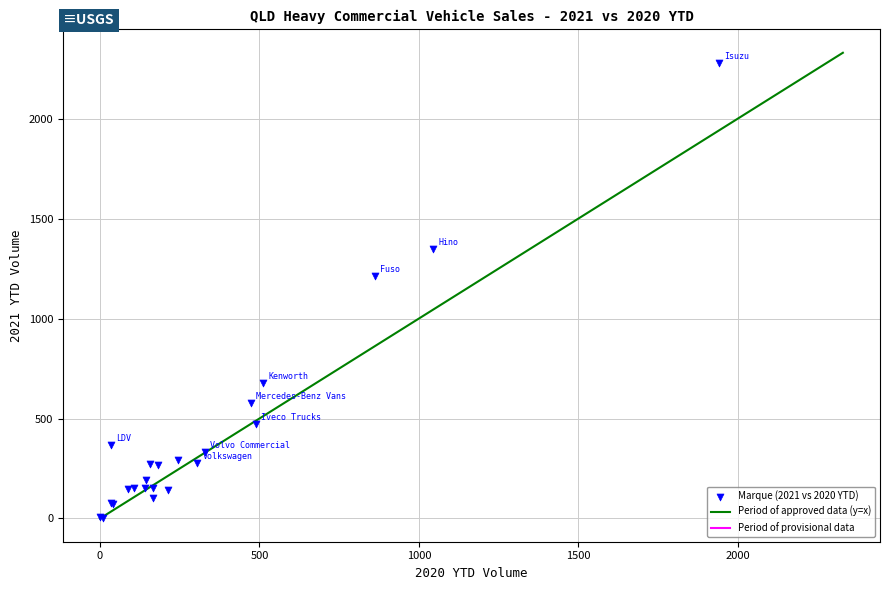

What Y value in the scatter plot is closest to 1141?

1212